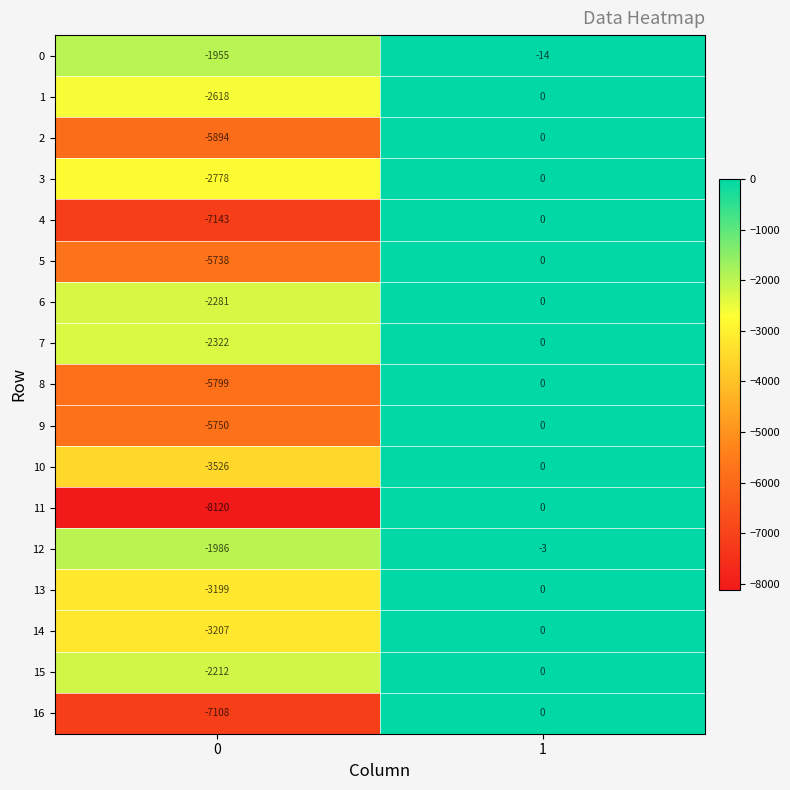

Which series has the widest spread of values?

11